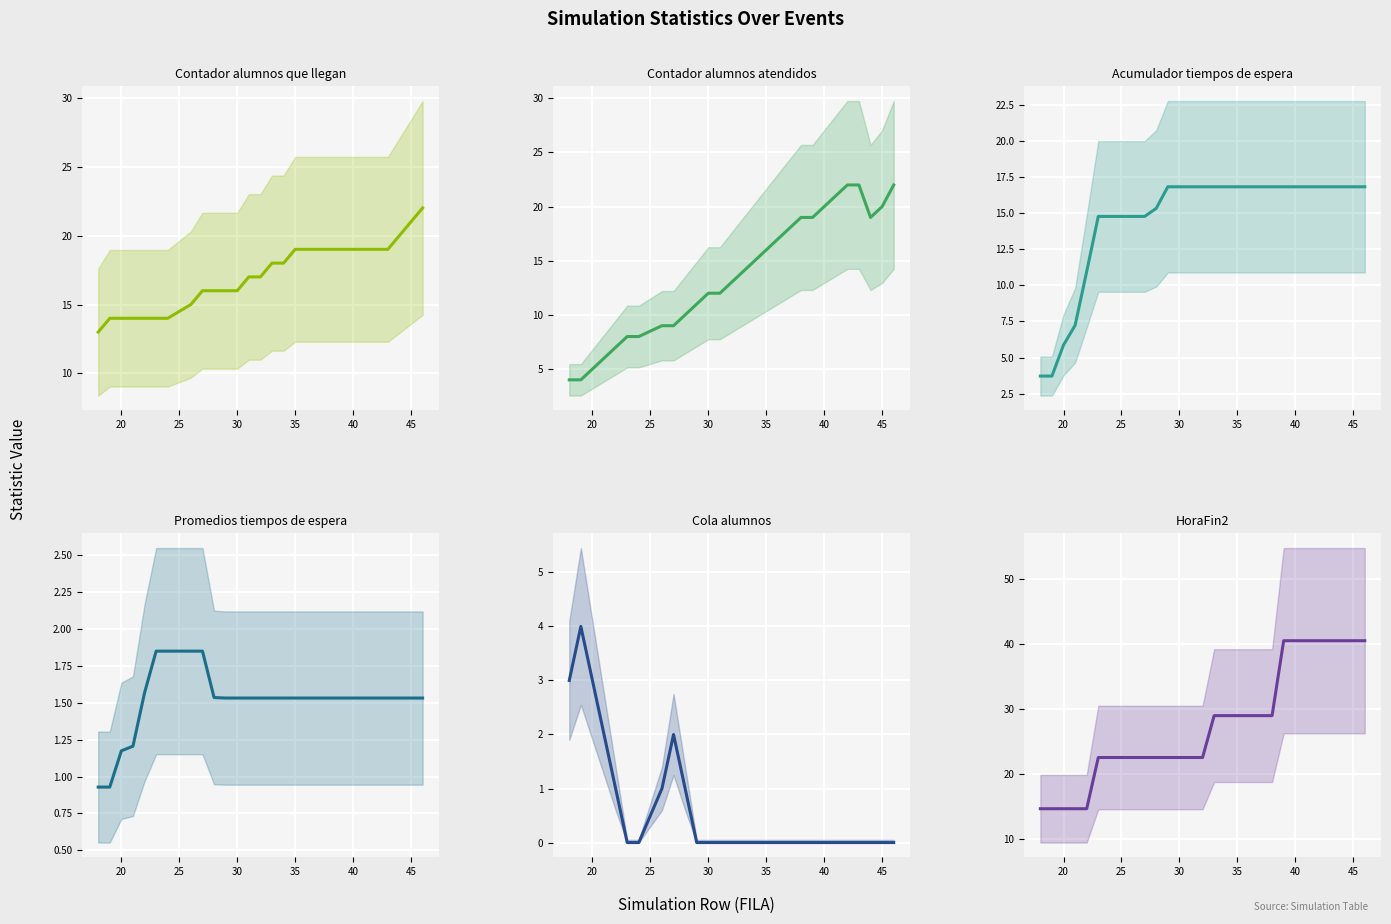

What is the average value of the Contador alumnos atendidos series?

13.6